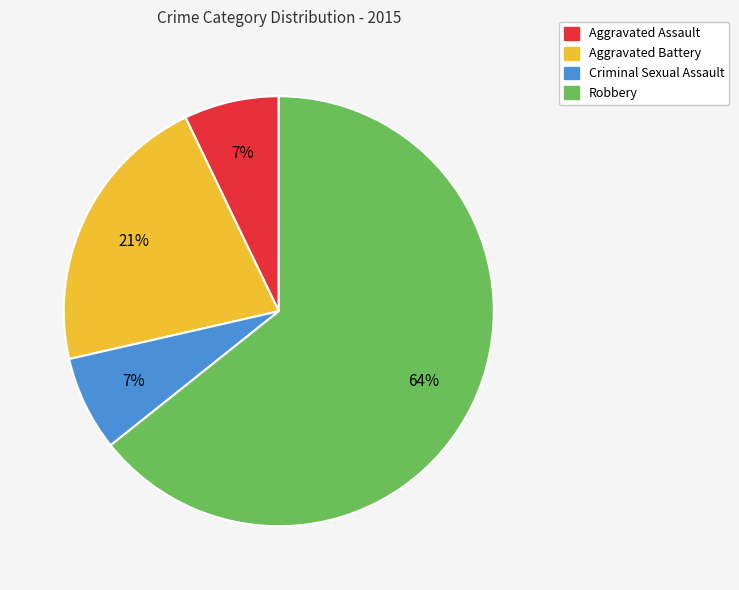

True or false: Aggravated Battery accounts for 35% of the total.

False